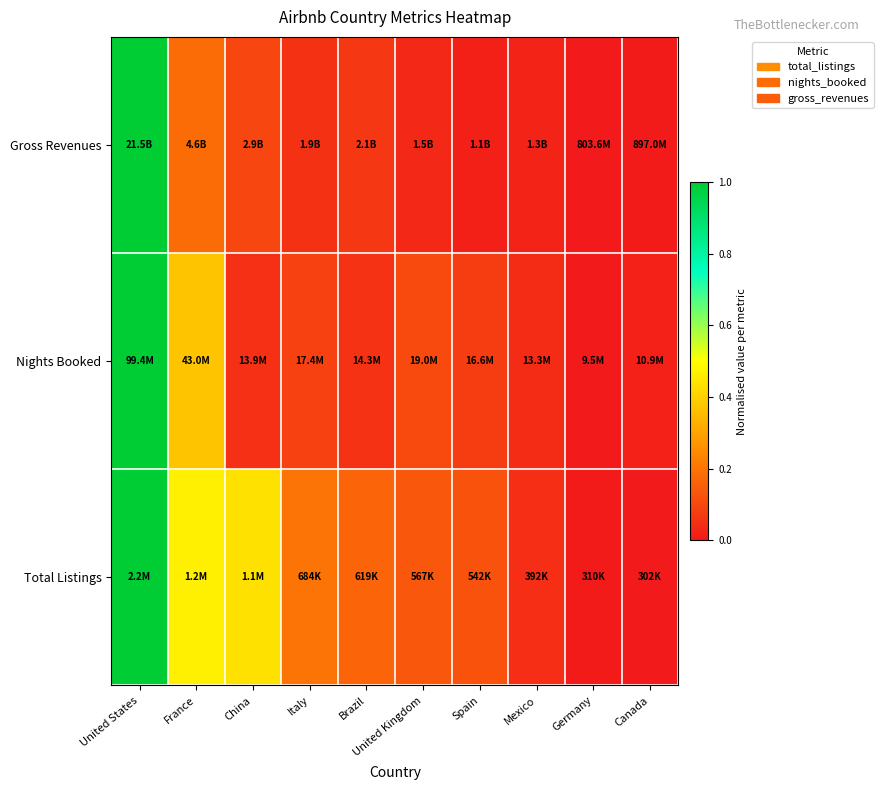

Which series has the largest total across all categories?

Total Listings